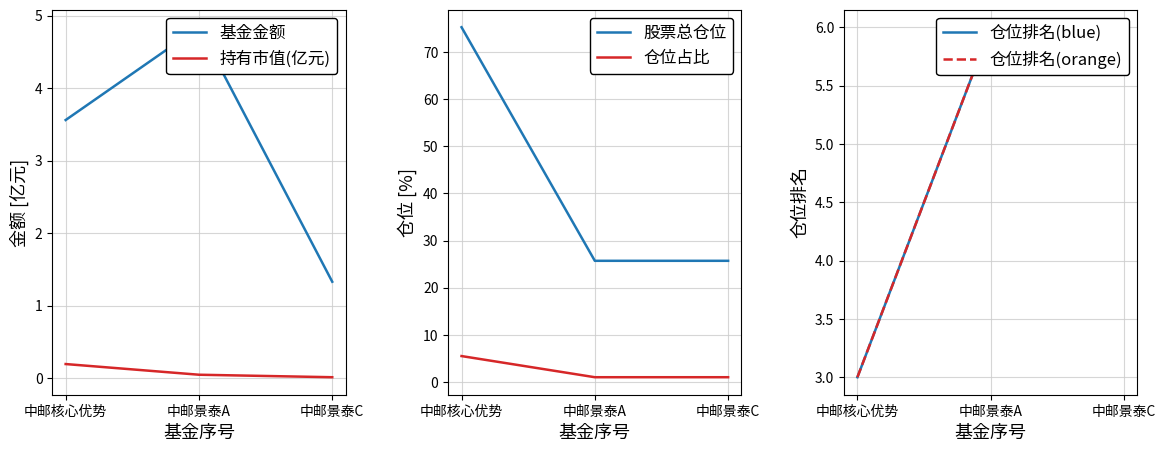

What is the sum of the 仓位排名(blue) values at 中邮核心优势 and 中邮景泰A?

9.0